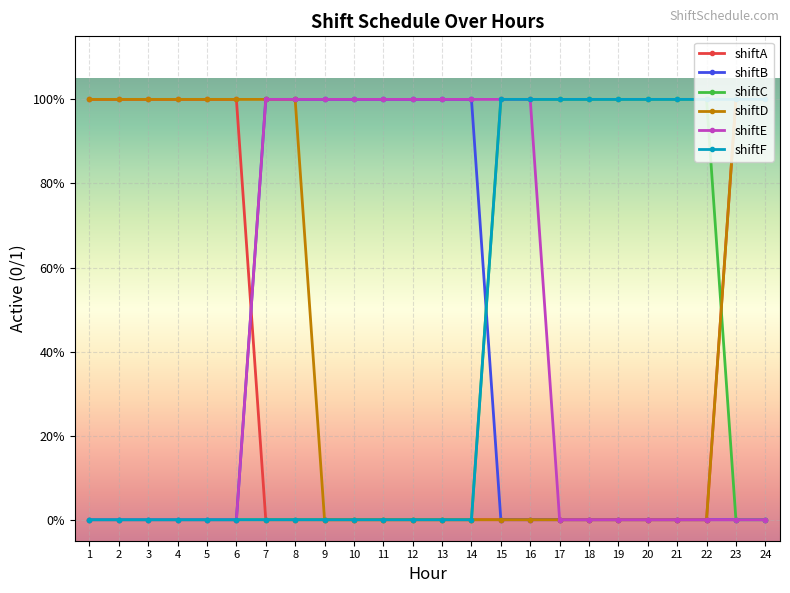

What is the difference between the shiftE values at 10 and 5?

1